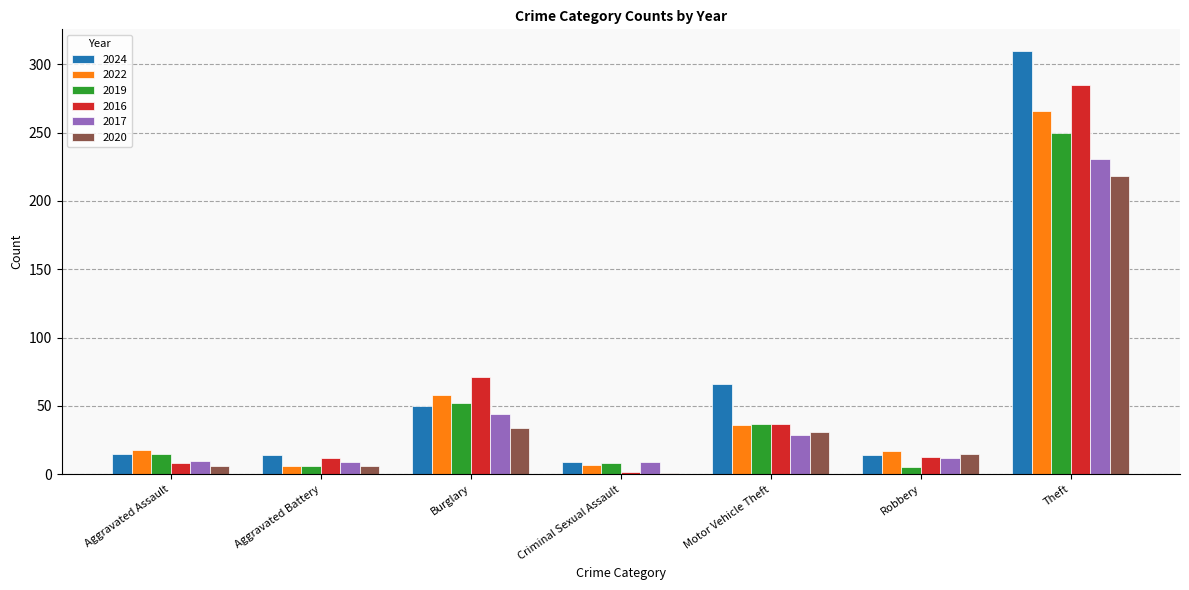

What is the average value of the 2020 series?

44